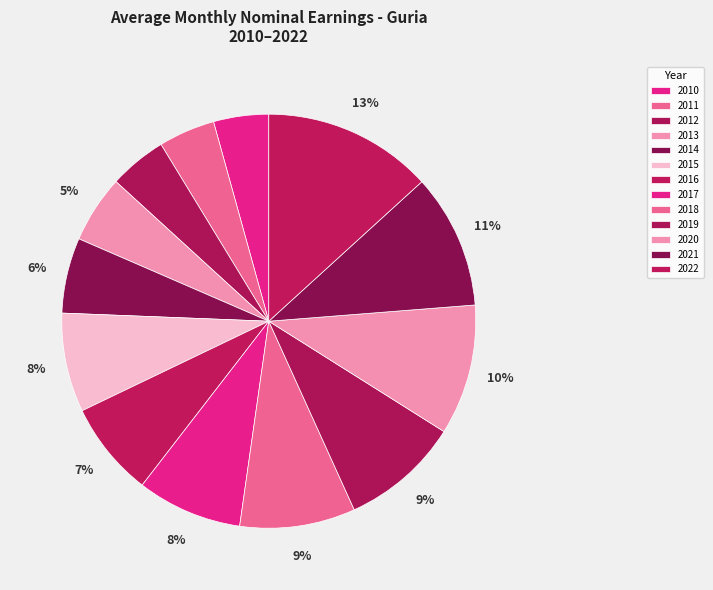

What percentage is NOT represented by 2018?

91.0%